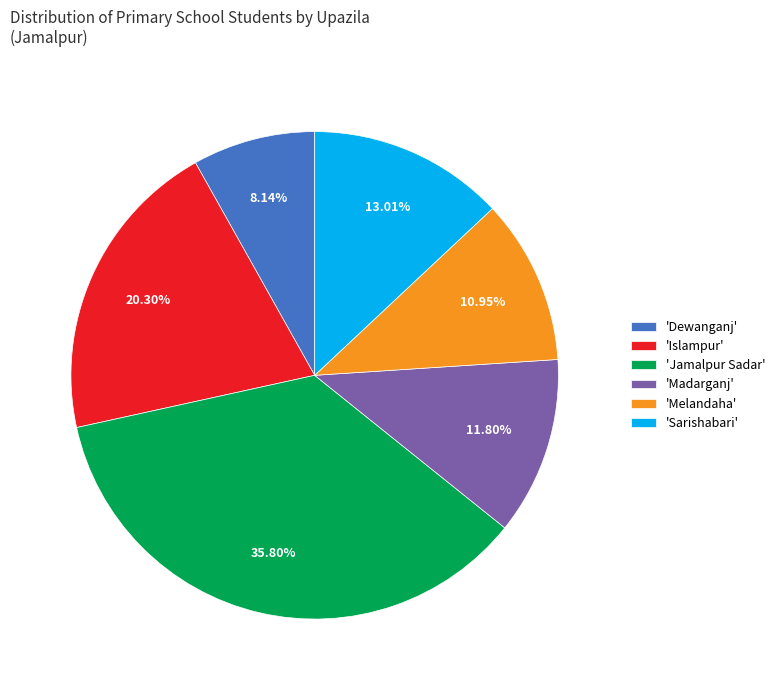

How many slices are in this pie chart?

6